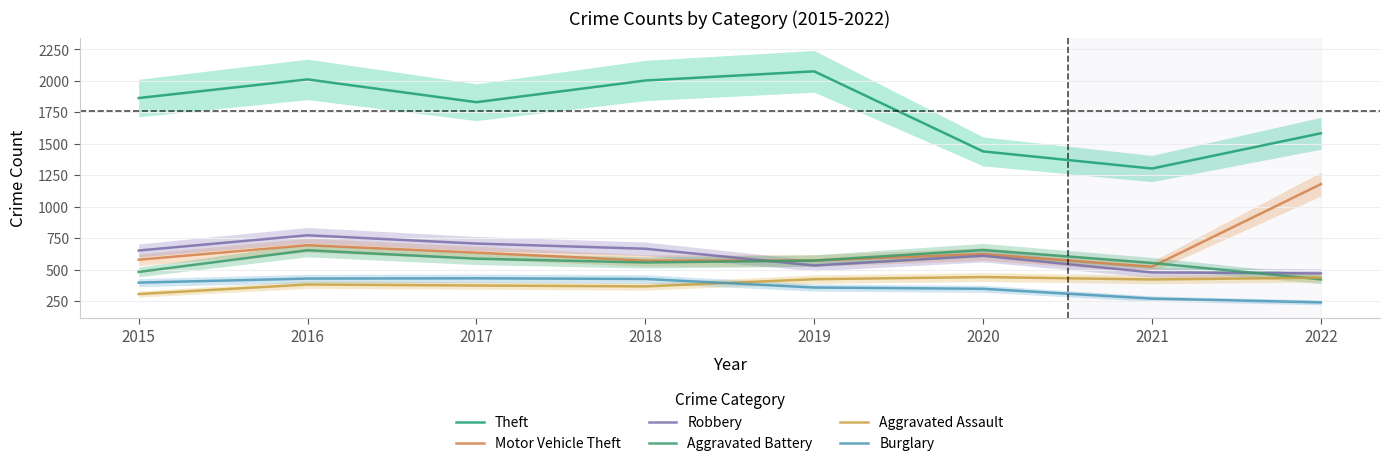

What is the sum of the Robbery values at 2015 and 2021?

1128